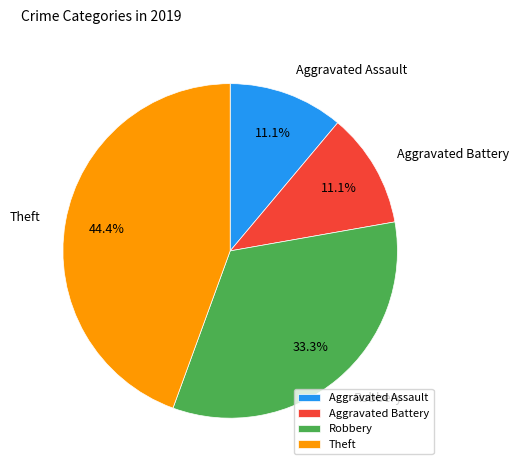

Is it true that Aggravated Battery is 11% of the pie?

True